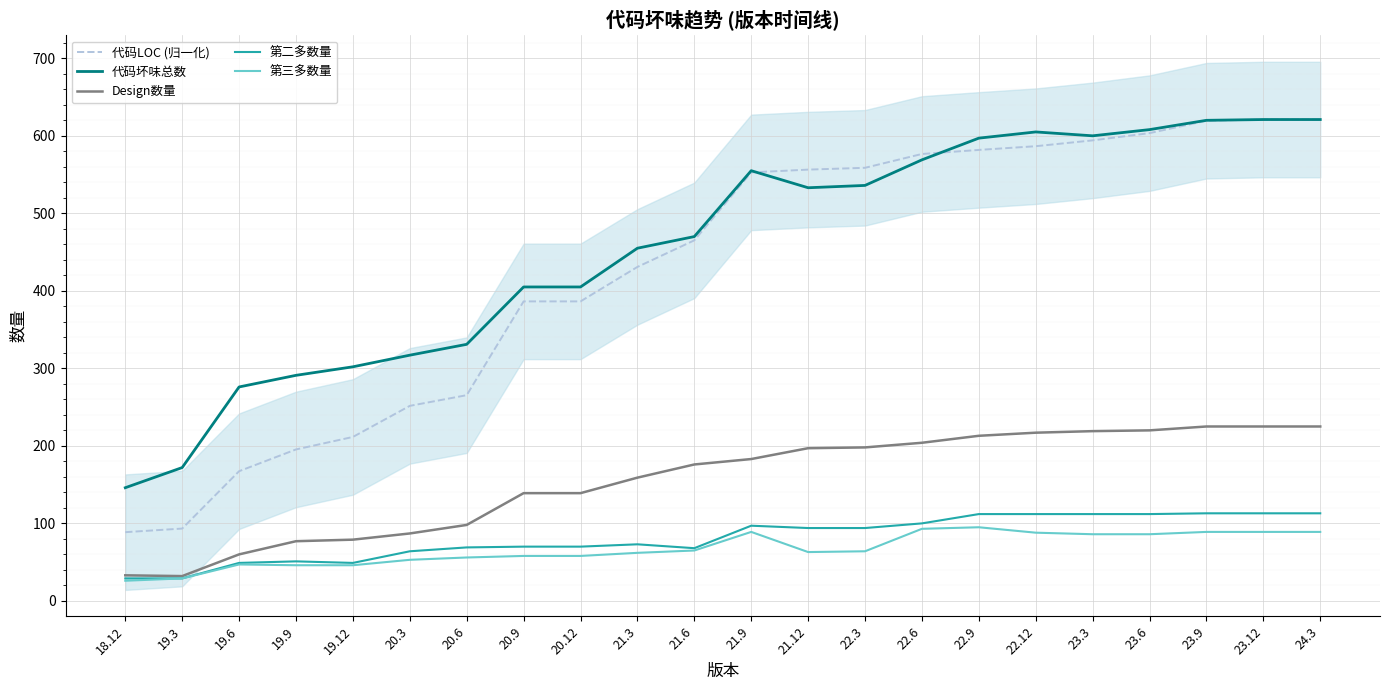

What are all the series names shown in the legend?

代码LOC (归一化), 代码坏味总数, Design数量, 第二多数量, 第三多数量